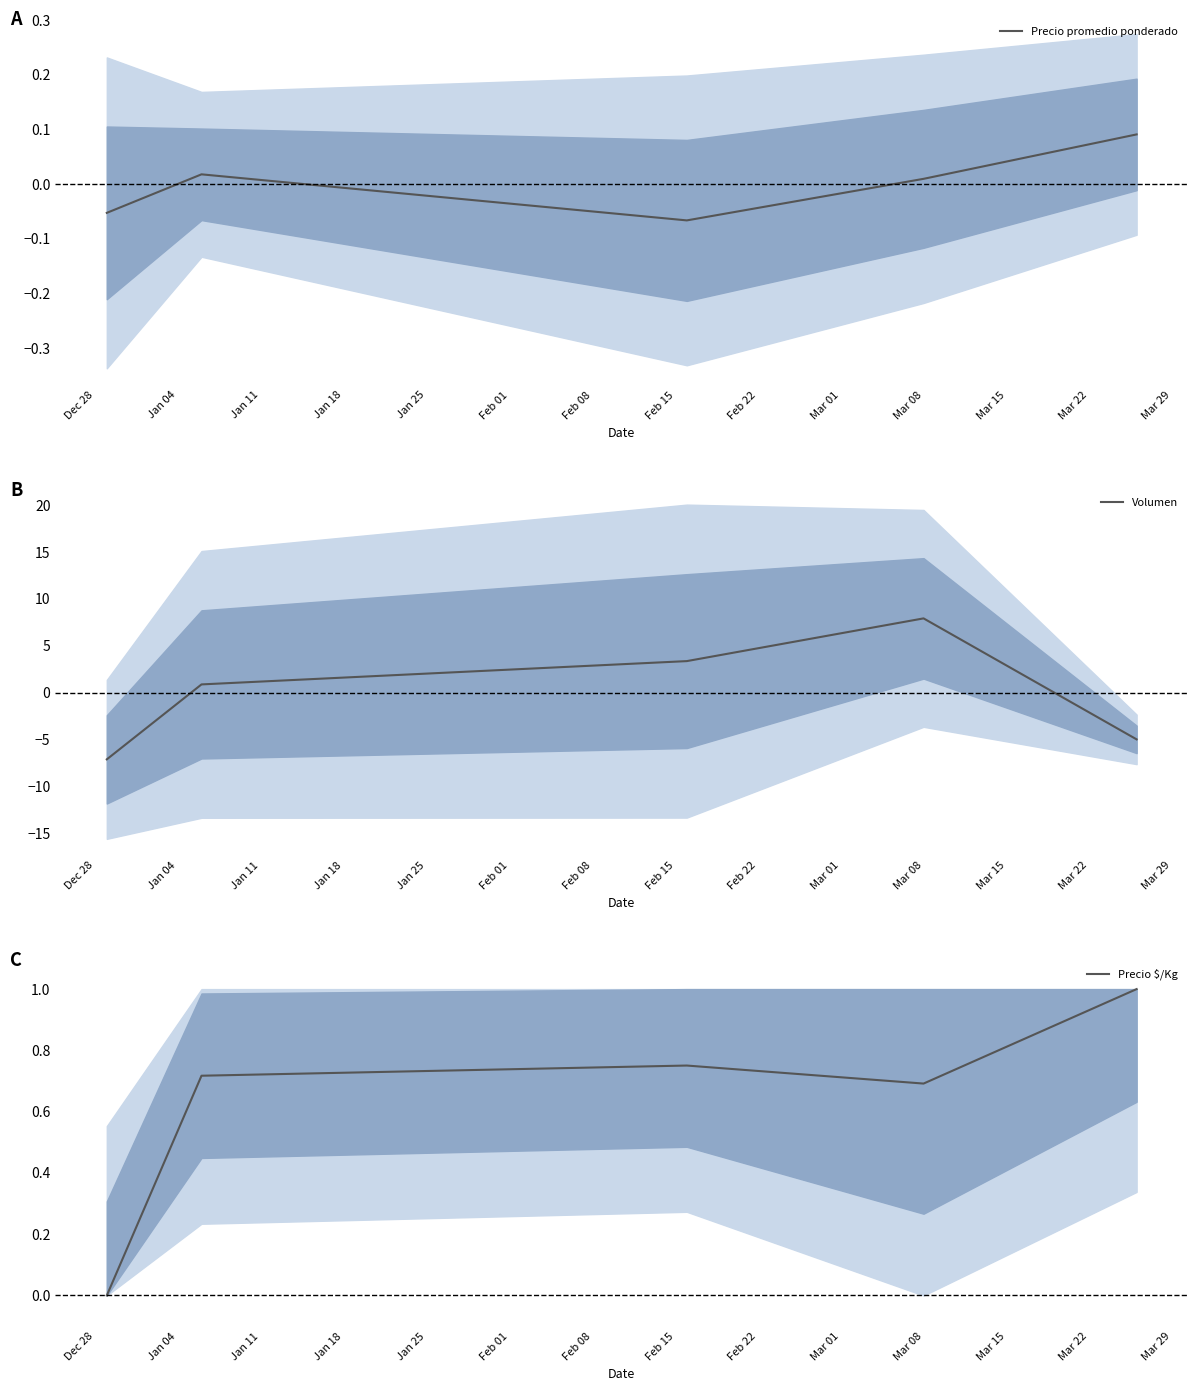

True or false: Precio promedio ponderado and Precio $/Kg intersect in this chart.

False